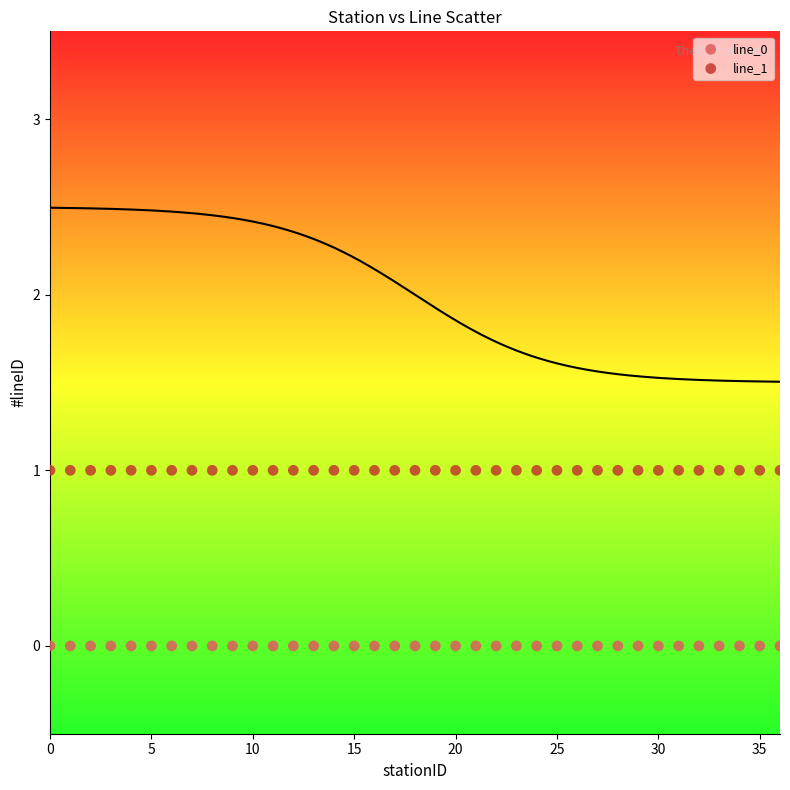

Which series reaches the minimum Y coordinate?

line_0